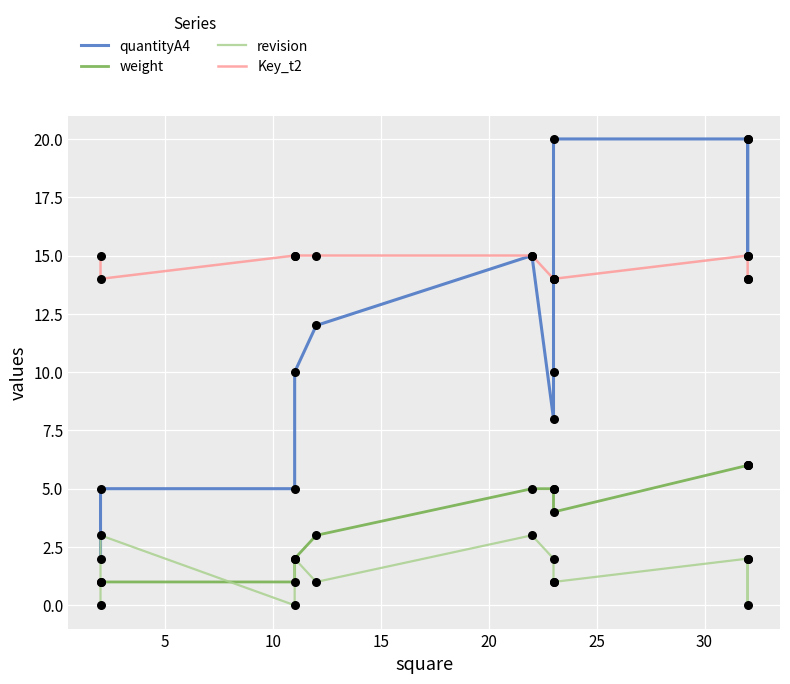

Which series reaches the maximum Y coordinate?

quantityA4